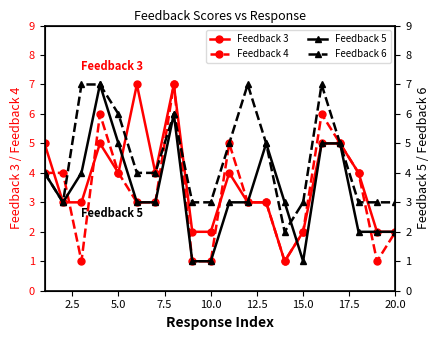

Reading left to right, extract all data points from this chart.

Feedback 3: 5	3	3	5	4	7	4	7	2	2	4	3	3	1	2	5	5	4	2	2
Feedback 4: 4	4	1	6	4	3	3	7	1	1	5	3	3	1	2	6	5	4	1	2
Feedback 5: 4	3	4	7	5	3	3	6	1	1	3	3	5	3	1	5	5	2	2	2
Feedback 6: 4	3	7	7	6	4	4	6	3	3	5	7	5	2	3	7	5	3	3	3